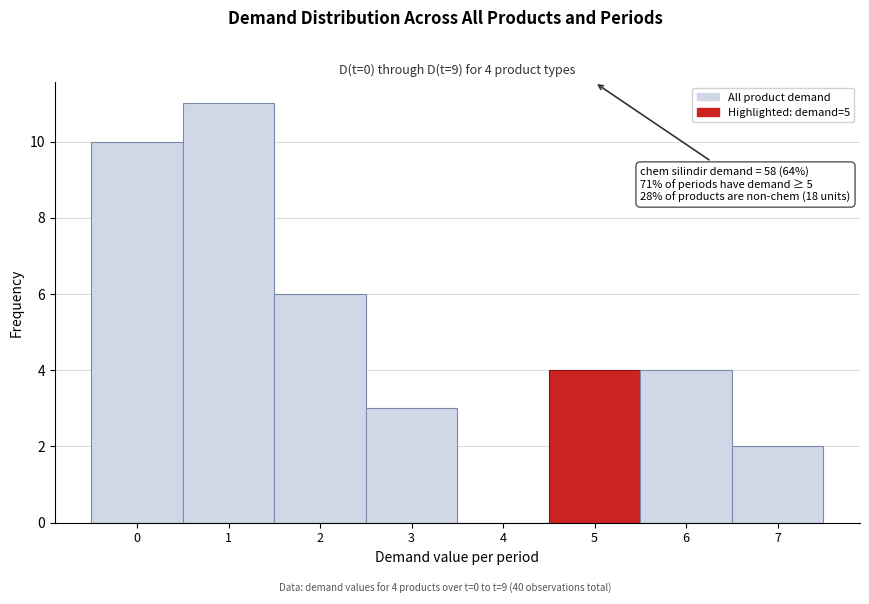

Over which range of the x-axis is the bar tallest?

0.5 to 1.5